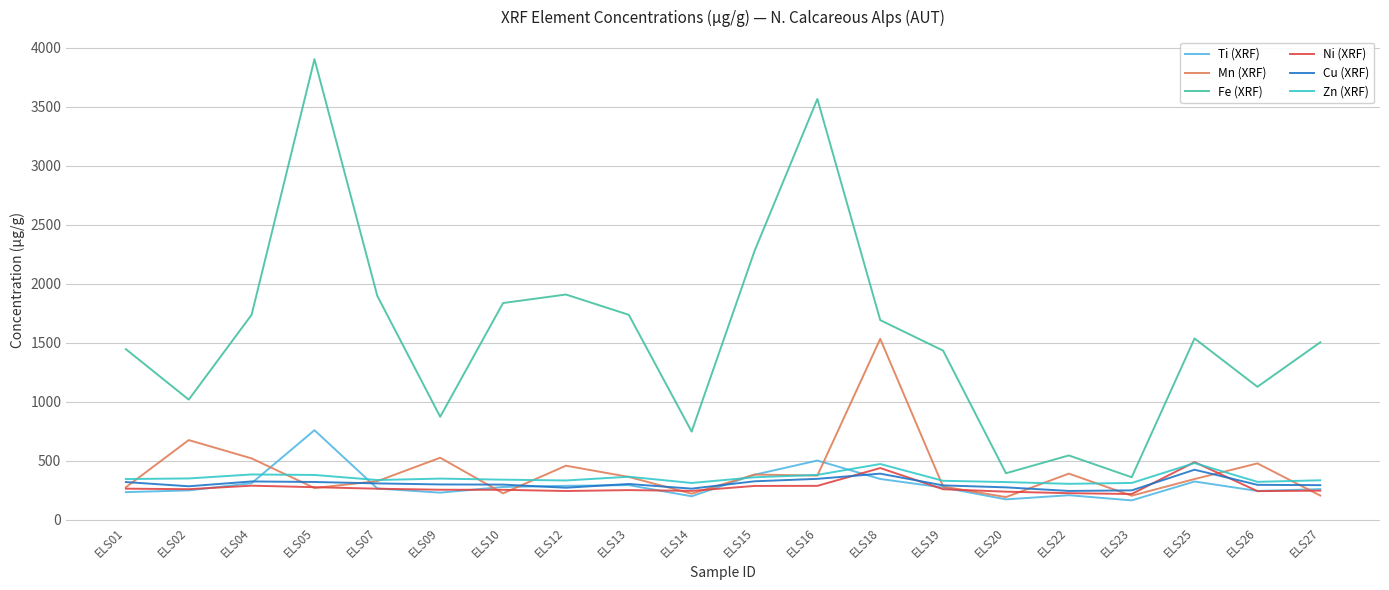

Which series has the largest total across all categories?

Fe (XRF)